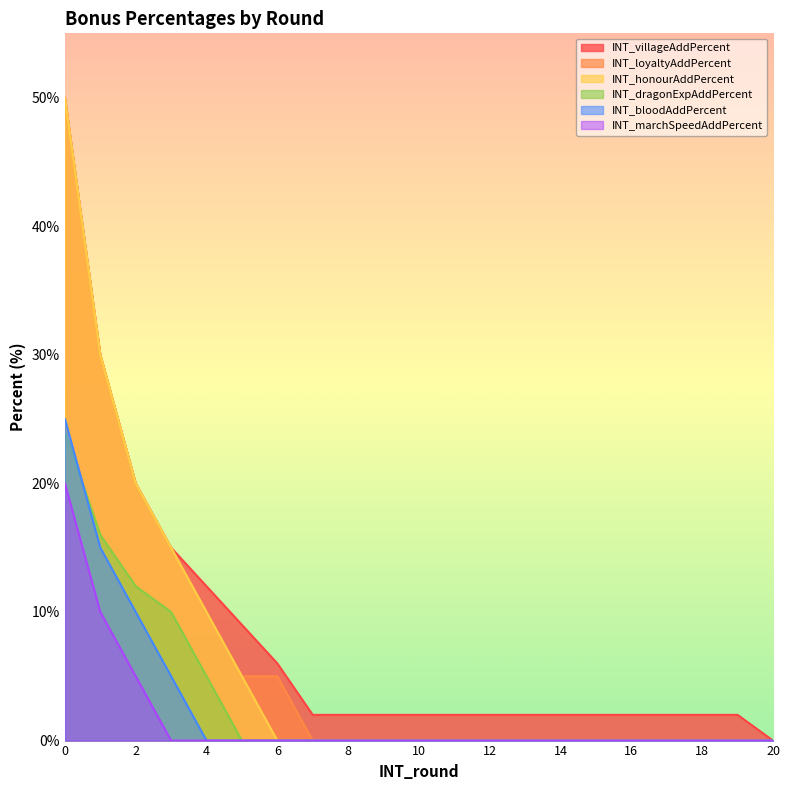

What is the difference between the highest and lowest values at 18?

2